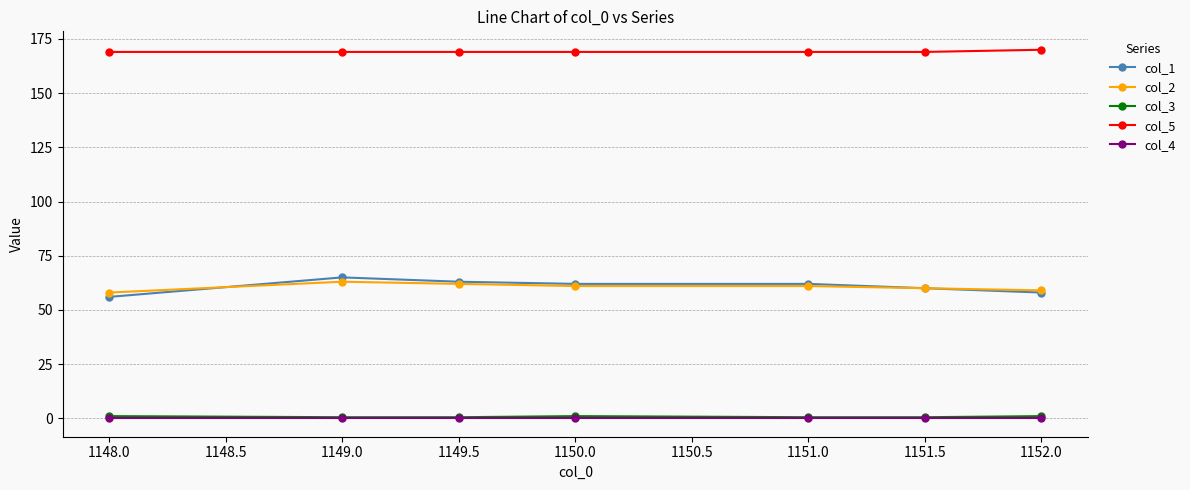

True or false: col_5 and col_1 intersect in this chart.

False